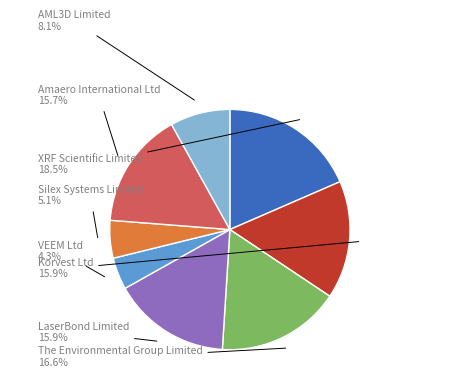

Is it true that Amaero International Ltd is 16% of the pie?

True